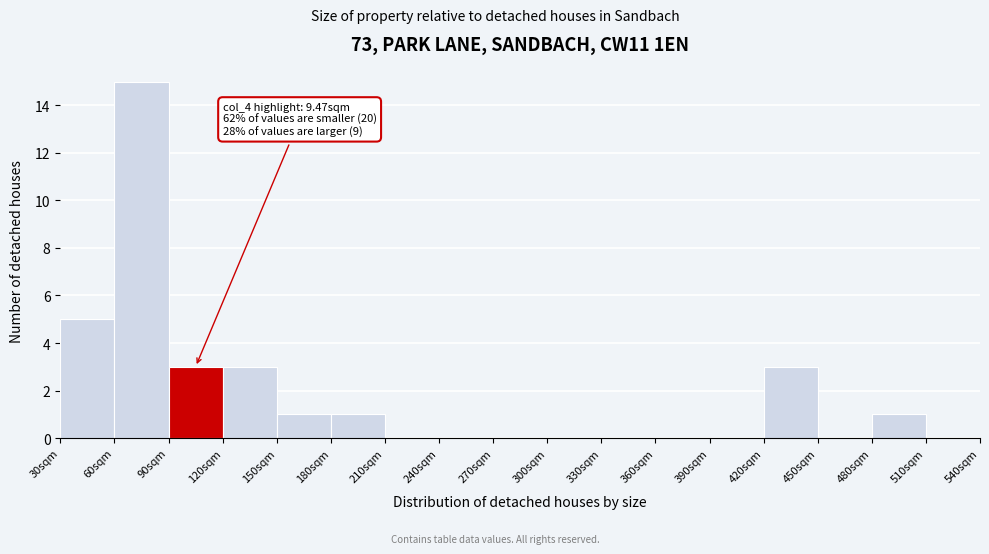

Reading right to left, extract all data points from this chart.

510sqm=0	480sqm=1	450sqm=0	420sqm=3	390sqm=0	360sqm=0	330sqm=0	300sqm=0	270sqm=0	240sqm=0	210sqm=0	180sqm=1	150sqm=1	120sqm=3	90sqm=3	60sqm=15	30sqm=5